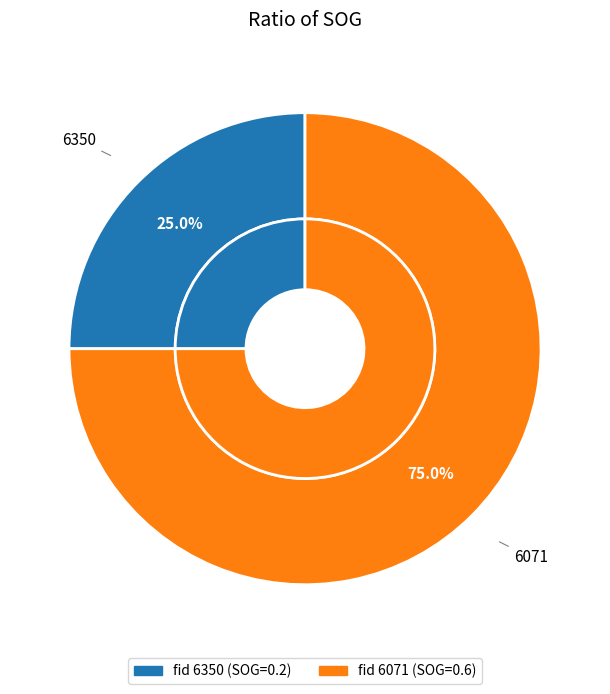

To the nearest percent, what portion does 6350 represent?

25%